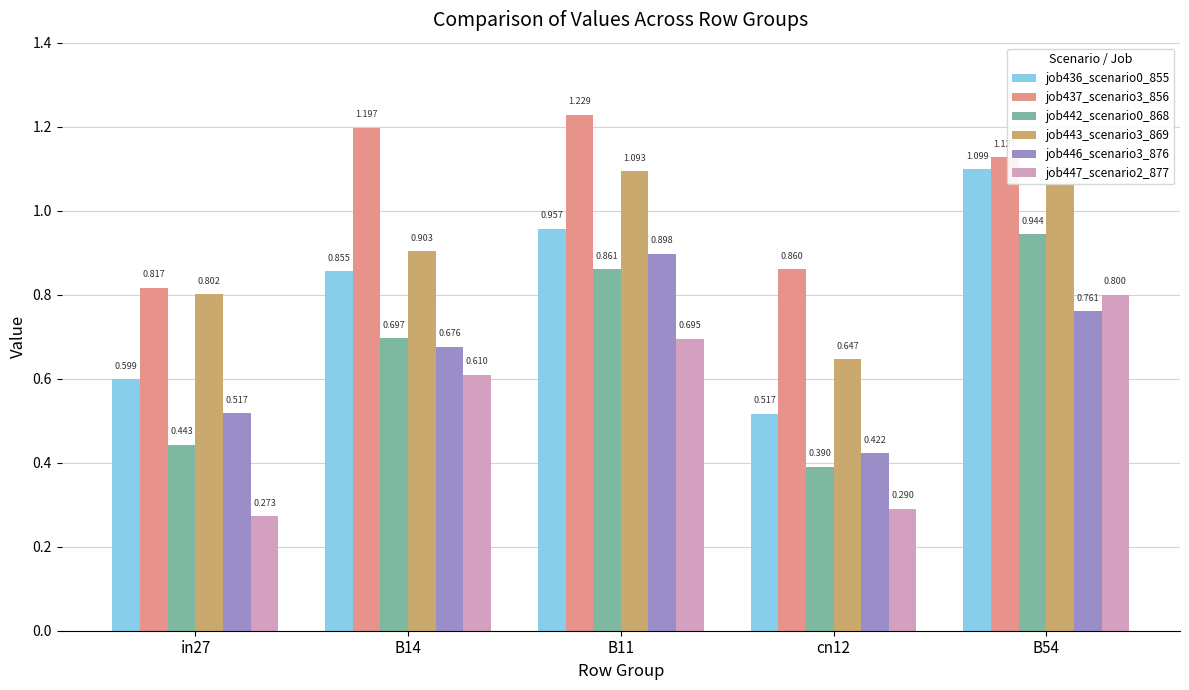

Which series has the widest spread of values?

job436_scenario0_855